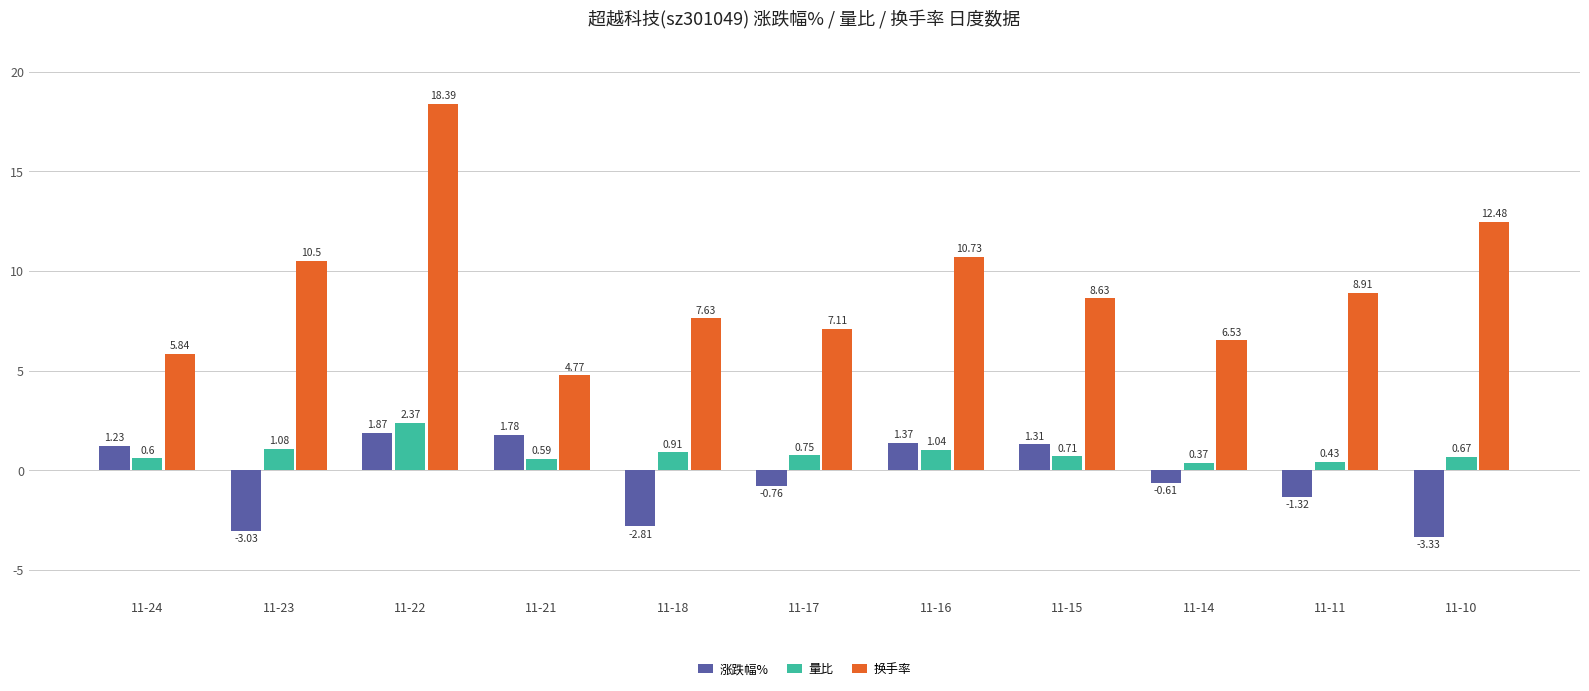

How many values in 涨跌幅% are above zero?

5